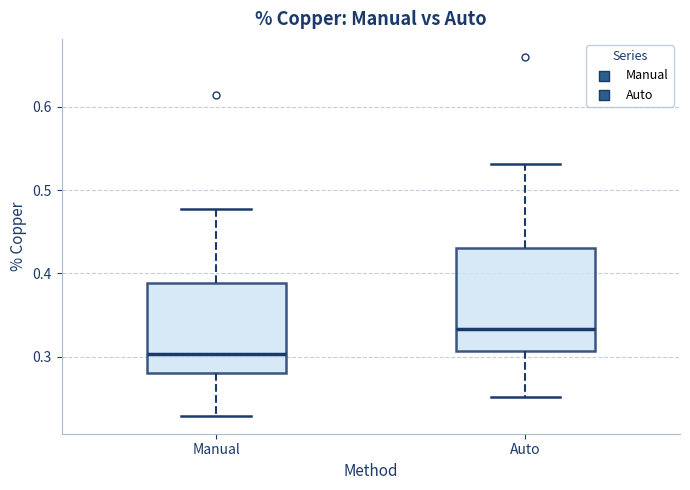

Comparing the boxes themselves (not the whiskers), which one is the tallest?

Auto